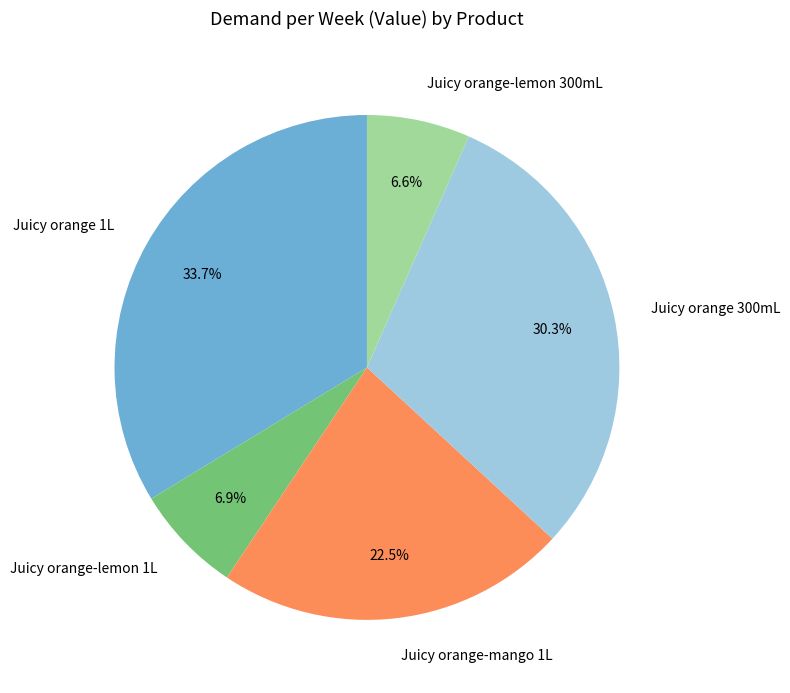

To the nearest percent, what is the difference between the largest and smallest slice percentages?

27%